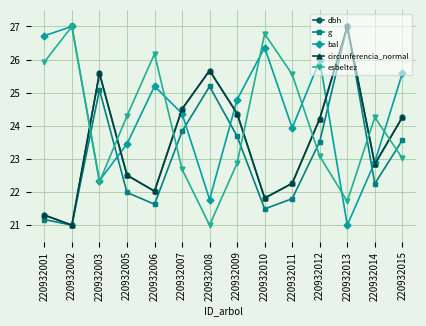

What is the highest value of the g series?

27.0